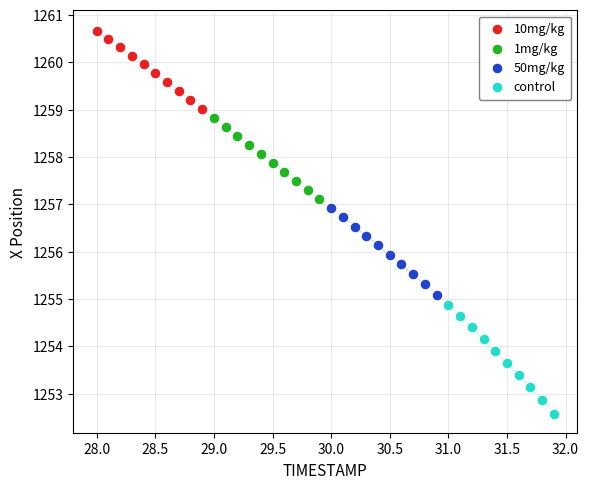

Which series reaches the minimum Y coordinate?

control